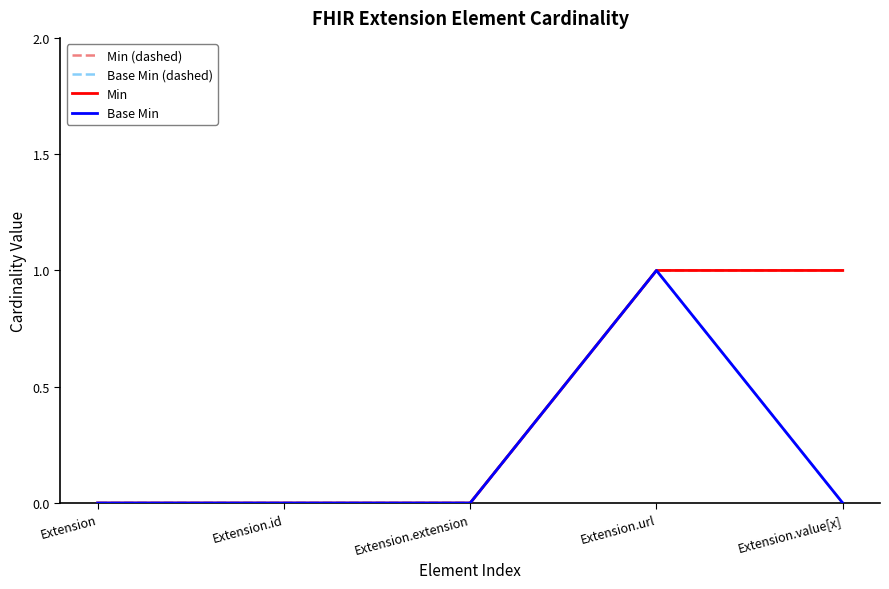

Reading left to right, transcribe all the data shown in this chart.

Min (dashed): Extension=0	Extension.id=0	Extension.extension=0	Extension.url=1	Extension.value[x]=1
Base Min (dashed): Extension=0	Extension.id=0	Extension.extension=0	Extension.url=1	Extension.value[x]=0
Min: Extension=0	Extension.id=0	Extension.extension=0	Extension.url=1	Extension.value[x]=1
Base Min: Extension=0	Extension.id=0	Extension.extension=0	Extension.url=1	Extension.value[x]=0